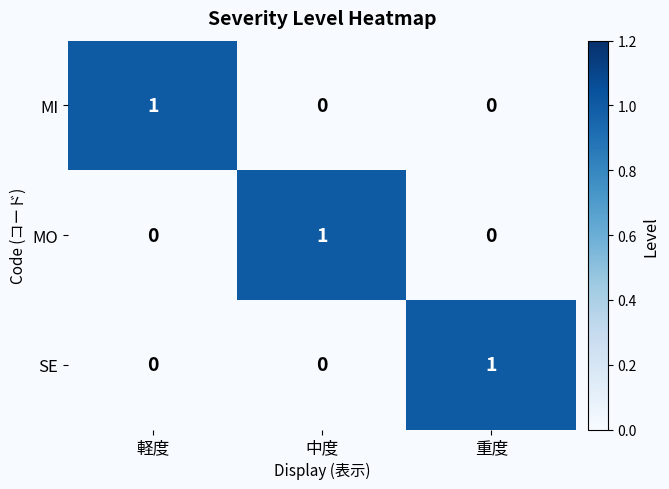

True or false: MO has a value of 2 at 中度.

False